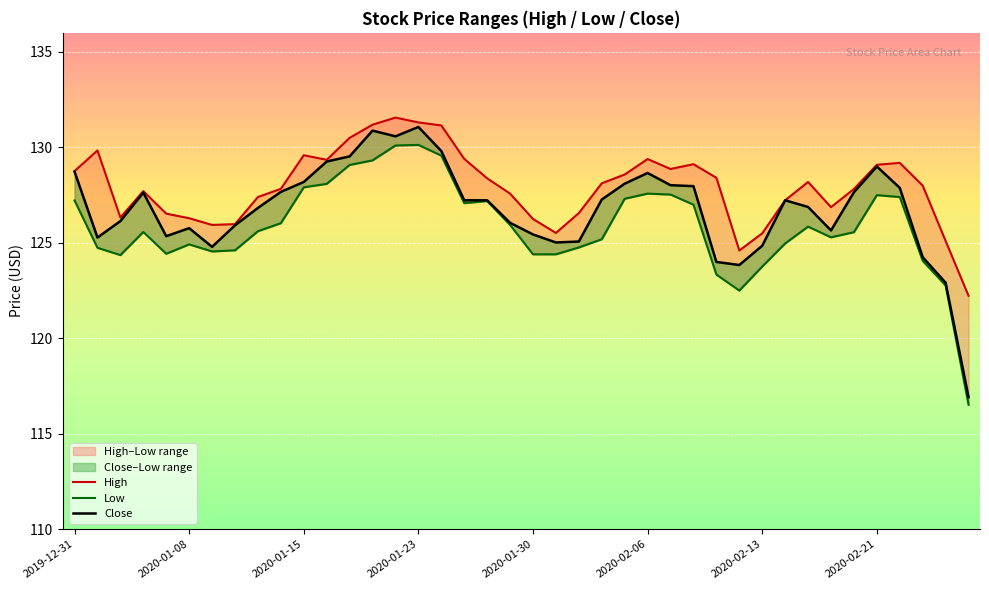

What is the smallest value displayed?

116.5